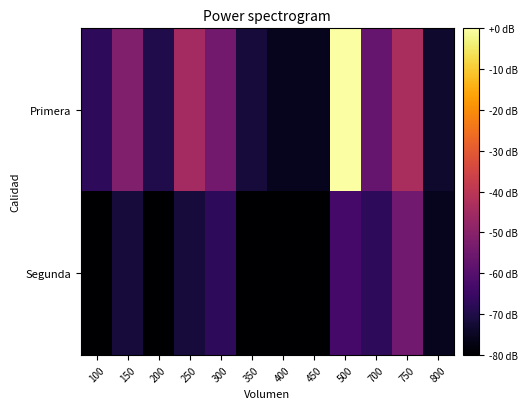

Reading left to right, what are all the values shown in this chart?

Primera: 100=-67.4	150=-51.9	200=-69.9	250=-45.0	300=-54.6	350=-71.6	400=-75.8	450=-75.8	500=0.0	700=-56.8	750=-43.5	800=-73.6
Segunda: 100=-80.0	150=-71.6	200=-80.0	250=-71.6	300=-67.4	350=-80.0	400=-80.0	450=-80.0	500=-63.2	700=-67.4	750=-54.7	800=-75.8